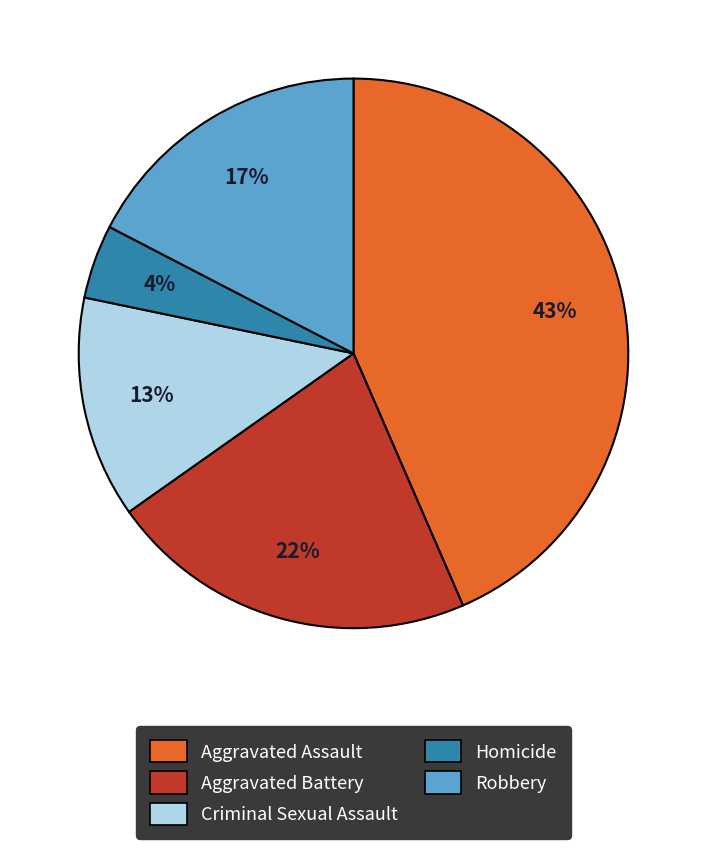

Between Homicide and Robbery, which is larger?

Robbery